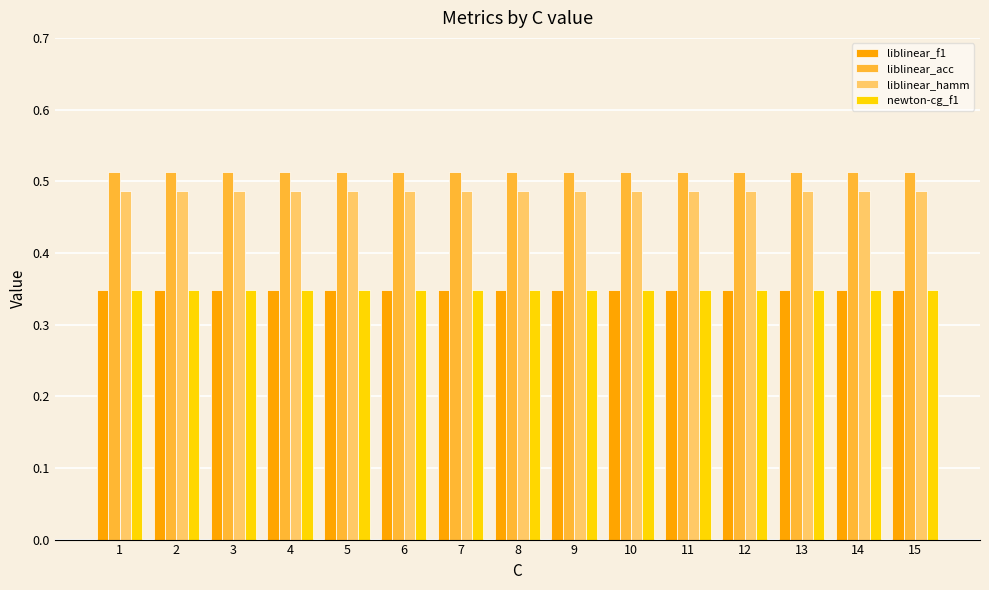

Is the value of liblinear_f1 at 1 greater than the value of liblinear_hamm at 1?

No